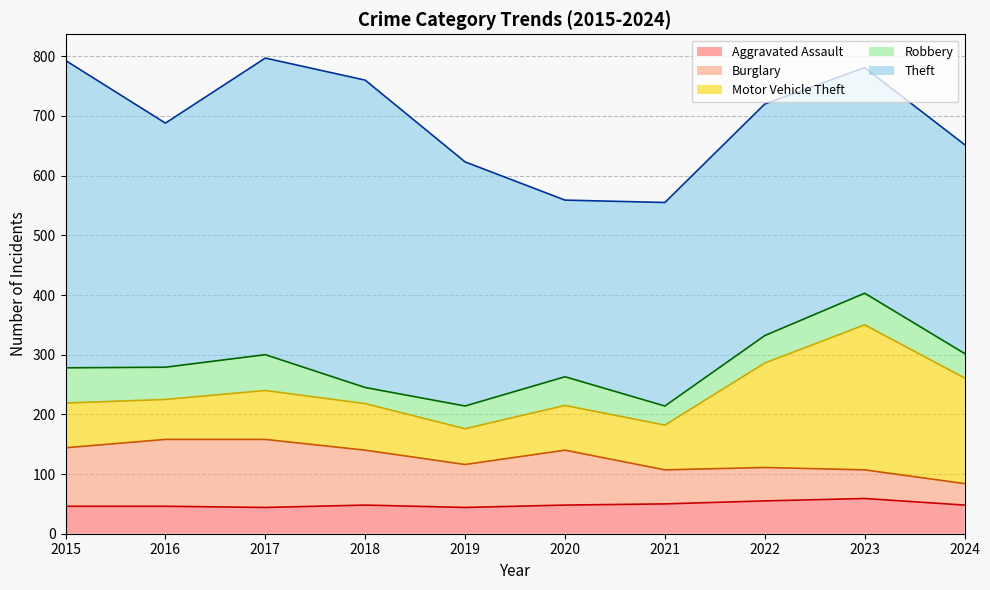

Which series has the largest range (max minus min)?

Theft